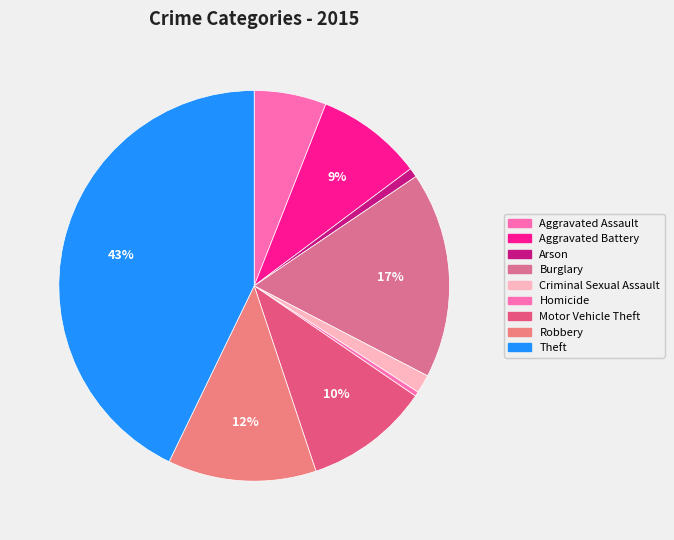

To the nearest percent, what percentage of the pie is Theft?

43%